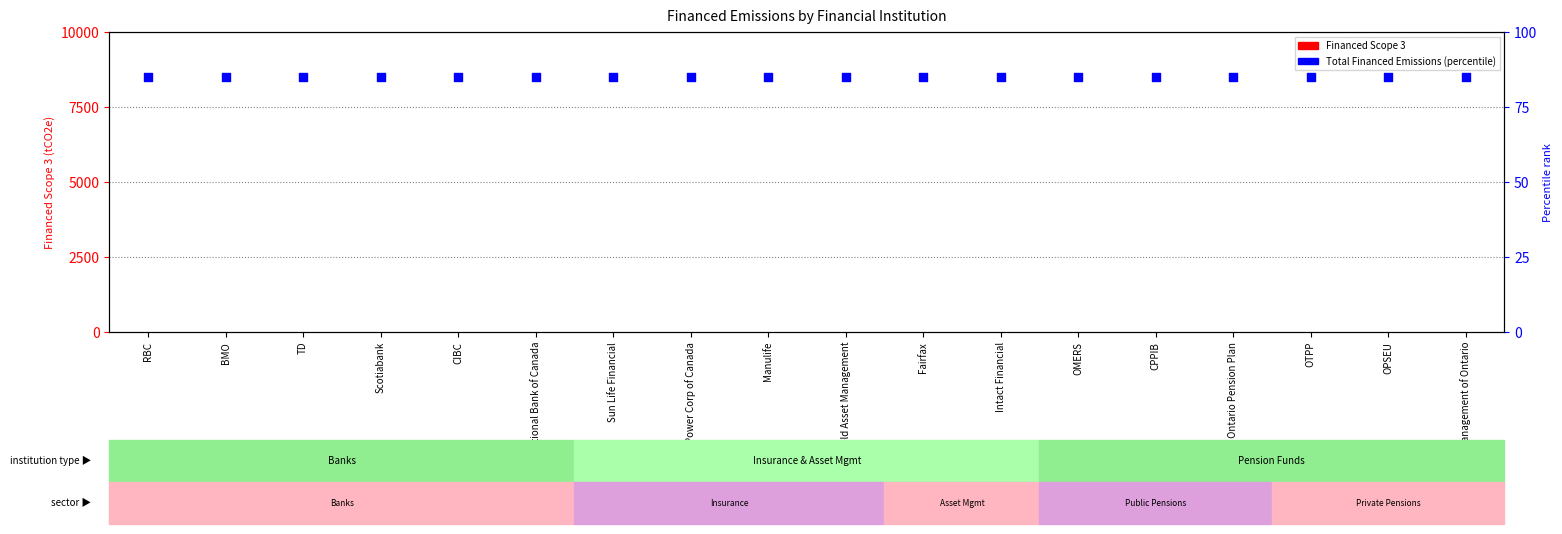

Which series reaches the maximum Y coordinate?

Total Financed Emissions (percentile)